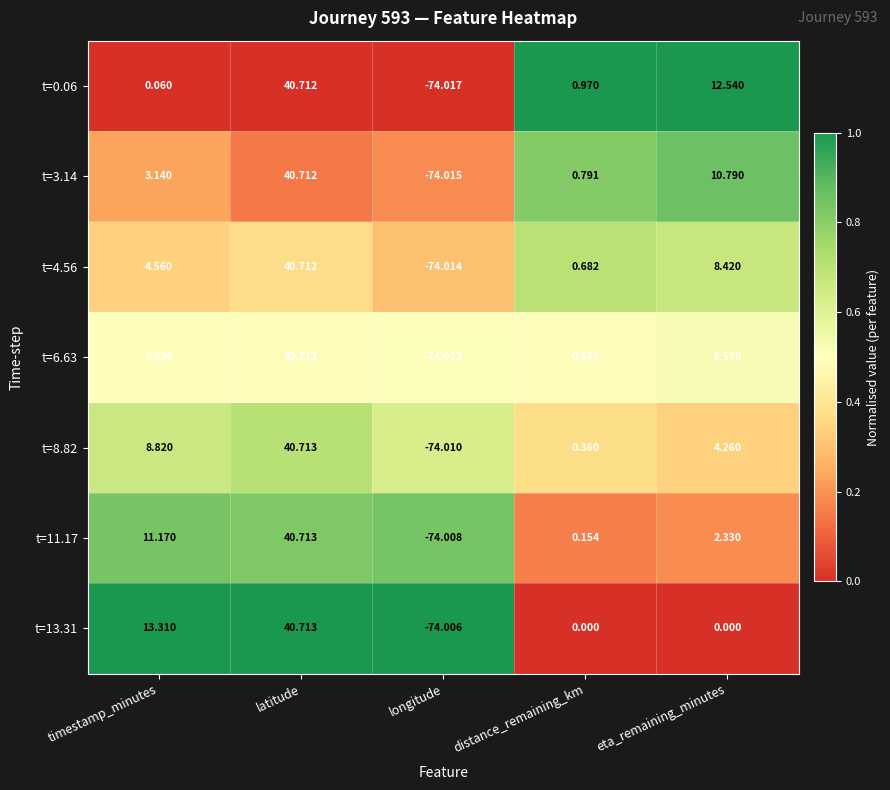

Where is t=11.17 nearest to the value -16?

distance_remaining_km